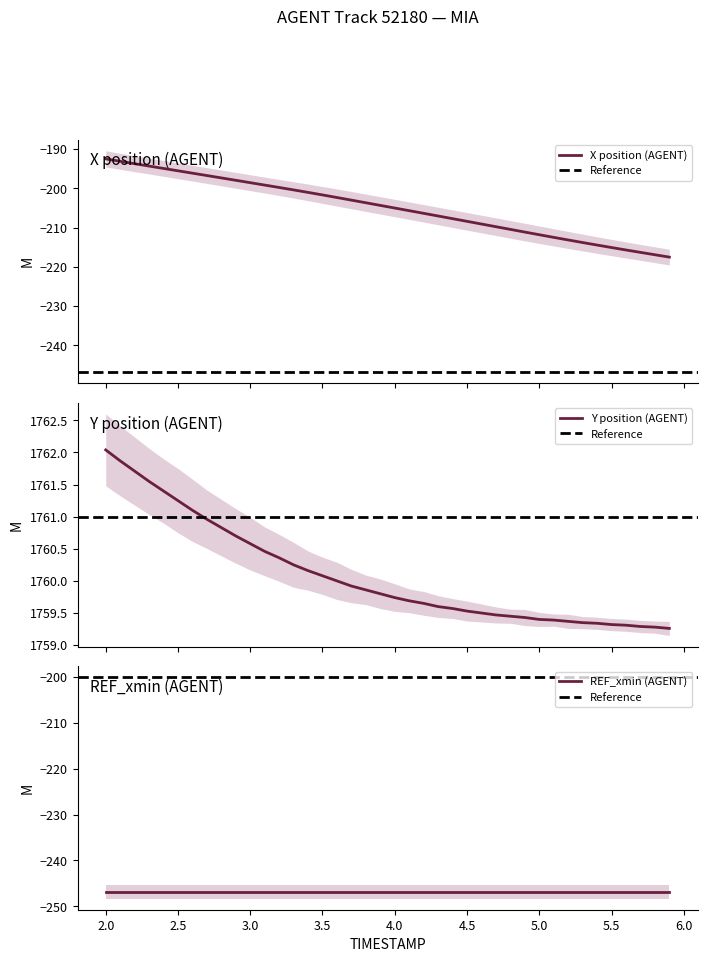

Reading right to left, extract all data points from this chart.

X: 5.9=-217.5	5.8=-216.9	5.7=-216.3	5.6=-215.7	5.5=-215.1	5.4=-214.5	5.3=-213.8	5.2=-213.2	5.1=-212.5	5.0=-211.8	4.9=-211.2	4.8=-210.5	4.7=-209.8	4.6=-209.1	4.5=-208.4	4.4=-207.7	4.3=-207.1	4.2=-206.4	4.1=-205.7	4.0=-205.0	3.9=-204.4	3.8=-203.7	3.7=-203.0	3.6=-202.4	3.5=-201.7	3.4=-201.1	3.3=-200.4	3.2=-199.8	3.1=-199.2	3.0=-198.6	2.9=-198.0	2.8=-197.4	2.7=-196.8	2.6=-196.2	2.5=-195.6	2.4=-195.0	2.3=-194.4	2.2=-193.8	2.1=-193.1	2.0=-192.5
Y: 5.9=1759.3	5.8=1759.3	5.7=1759.3	5.6=1759.3	5.5=1759.3	5.4=1759.3	5.3=1759.3	5.2=1759.4	5.1=1759.4	5.0=1759.4	4.9=1759.4	4.8=1759.5	4.7=1759.5	4.6=1759.5	4.5=1759.5	4.4=1759.6	4.3=1759.6	4.2=1759.7	4.1=1759.7	4.0=1759.7	3.9=1759.8	3.8=1759.9	3.7=1759.9	3.6=1760.0	3.5=1760.1	3.4=1760.2	3.3=1760.2	3.2=1760.4	3.1=1760.5	3.0=1760.6	2.9=1760.7	2.8=1760.8	2.7=1761.0	2.6=1761.1	2.5=1761.2	2.4=1761.4	2.3=1761.5	2.2=1761.7	2.1=1761.9	2.0=1762.0